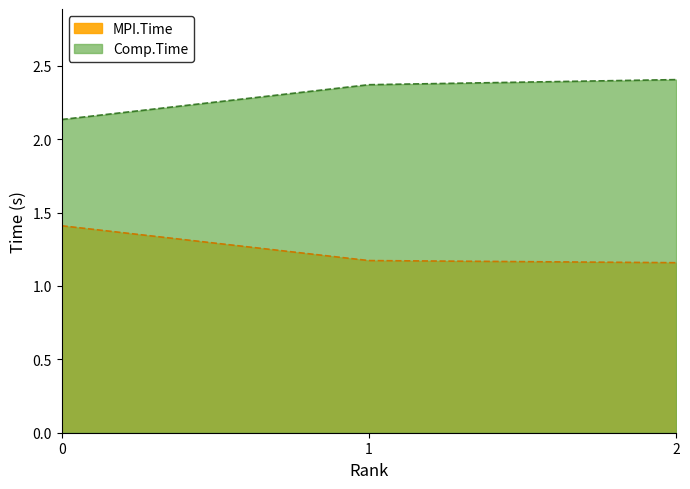

Which series changed the most between 0 and 2?

Comp.Time